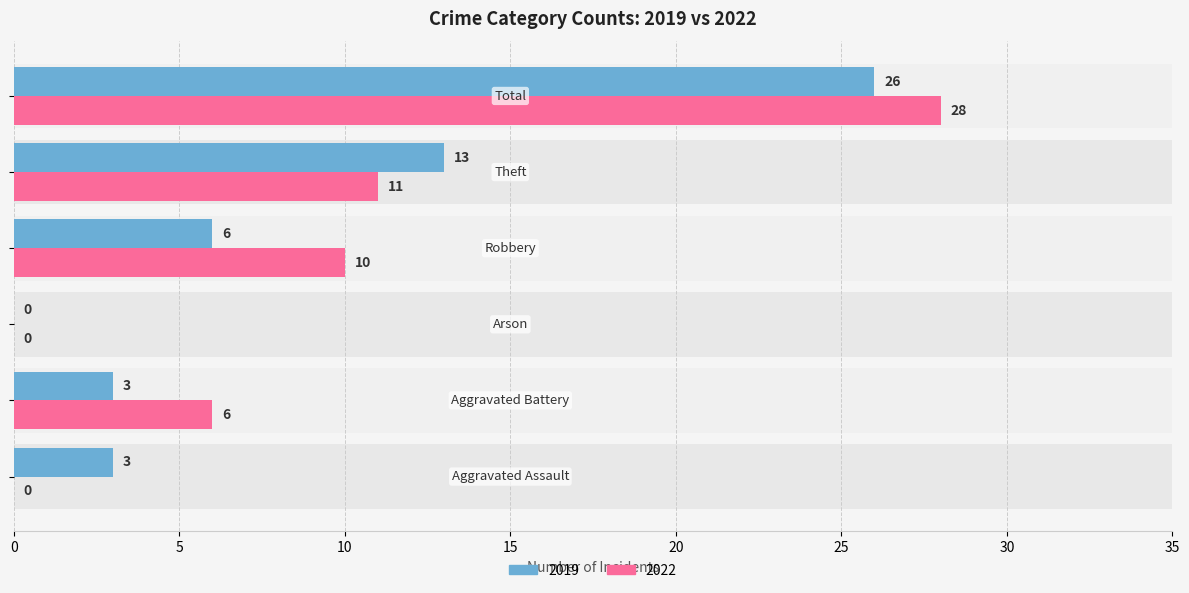

At which category does the chart reach its minimum across all series?

Arson